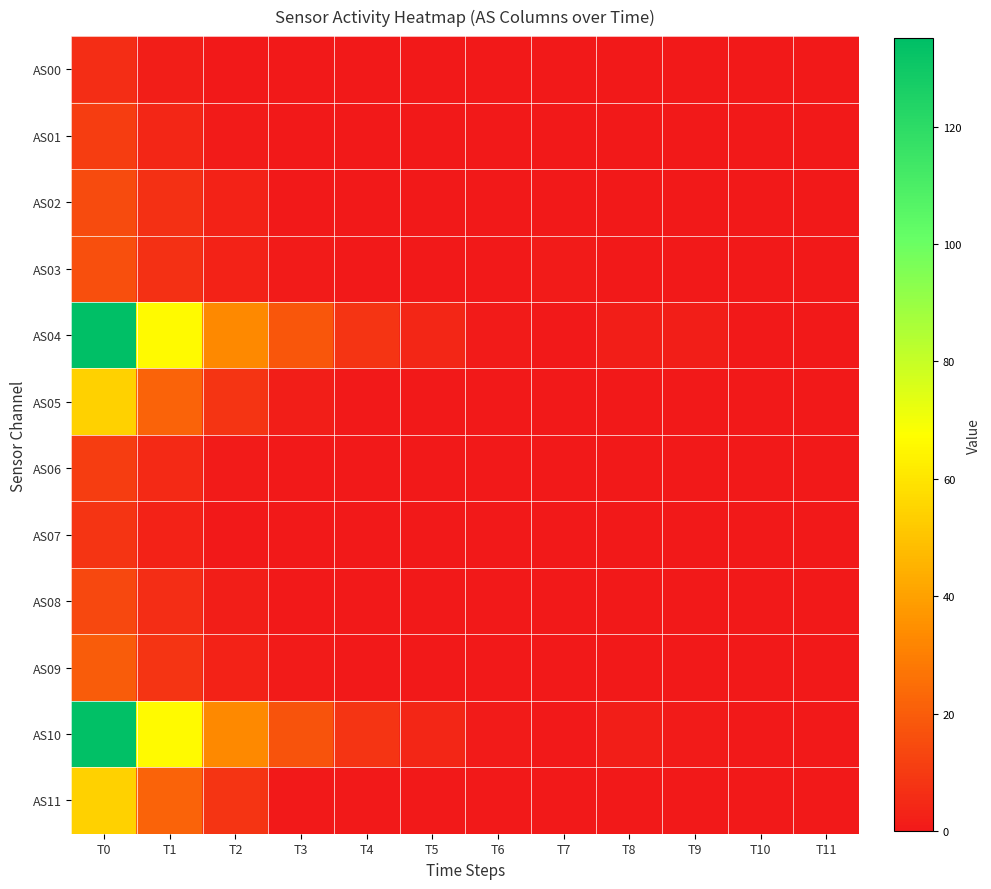

Which series has the widest spread of values?

AS04